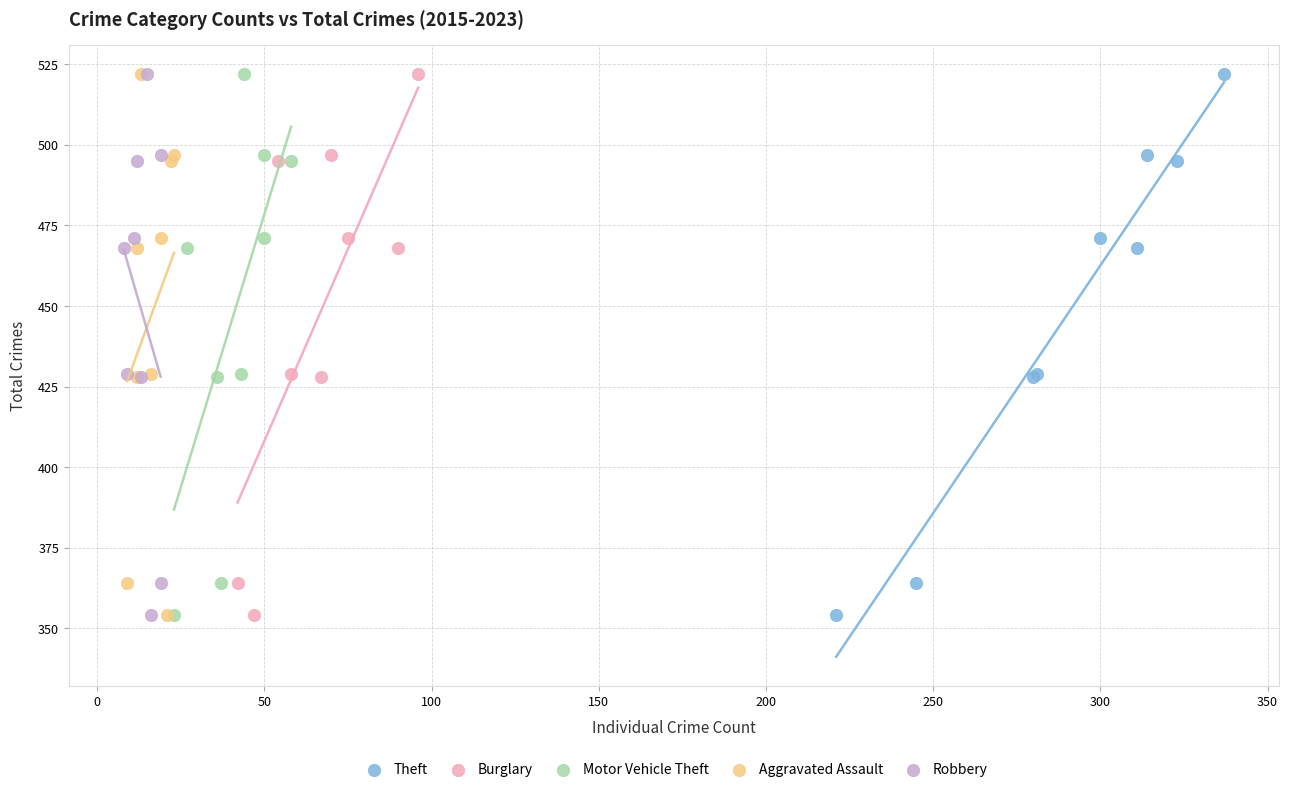

What are all the series names shown in the legend?

Theft, Burglary, Motor Vehicle Theft, Aggravated Assault, Robbery